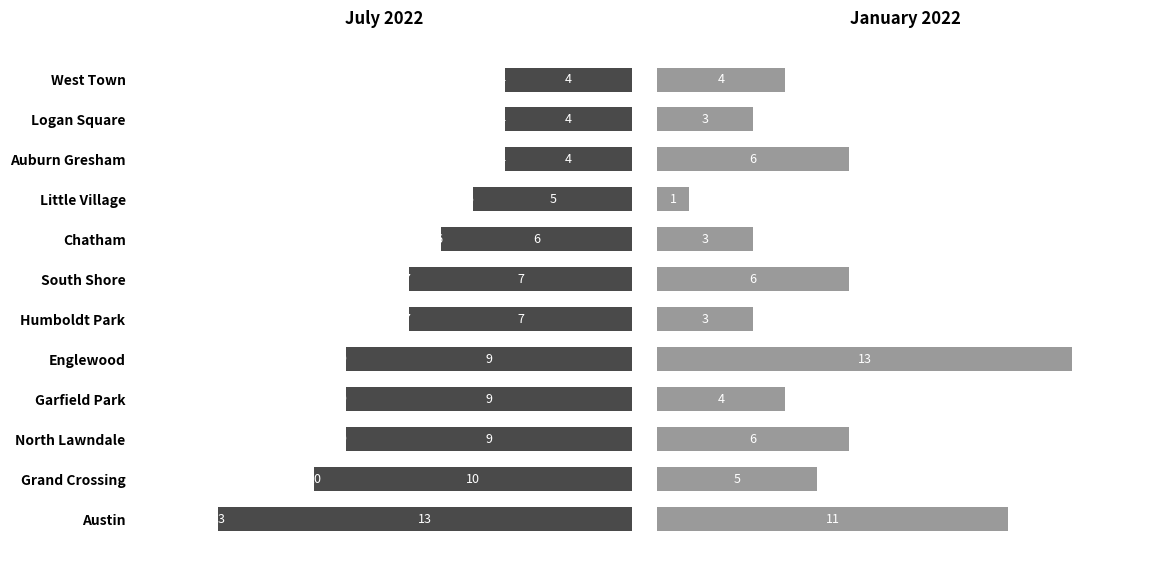

The July 2022 series shows 9 at 8. True or false?

True